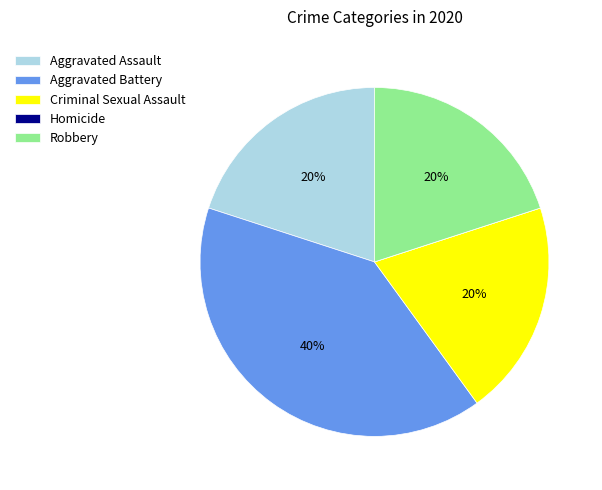

To the nearest percent, what is the average slice percentage?

20%